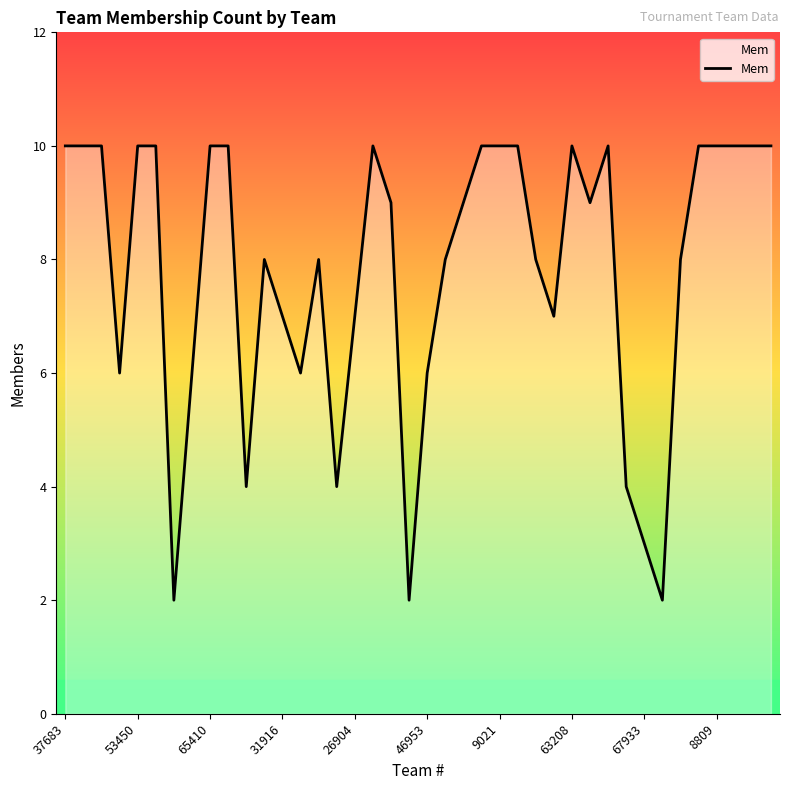

What is the difference between the maximum and minimum values?

8